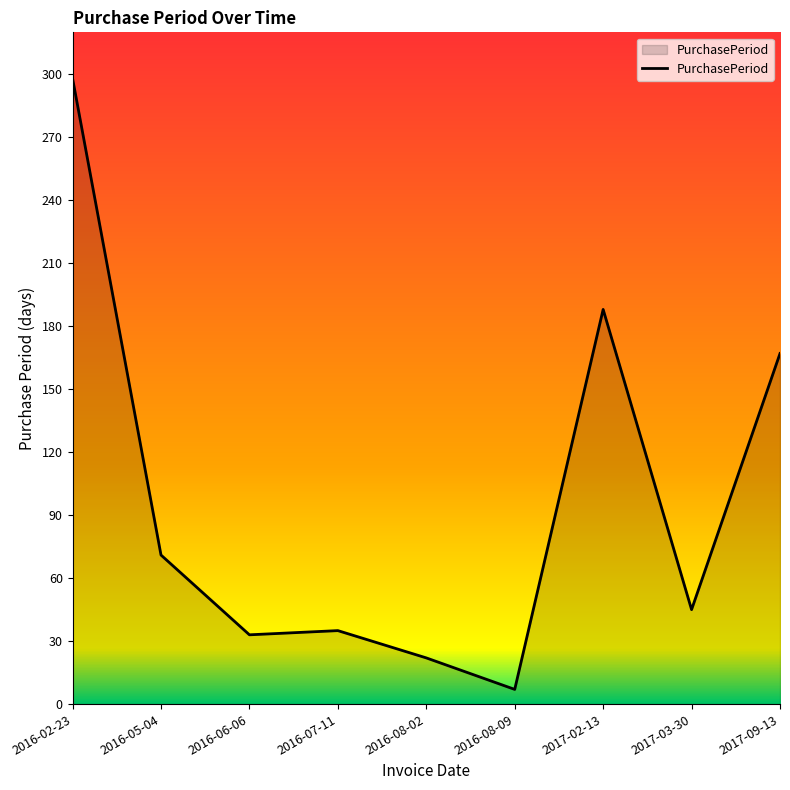

Between 2016-02-23 and 2016-05-04, which is larger?

2016-02-23